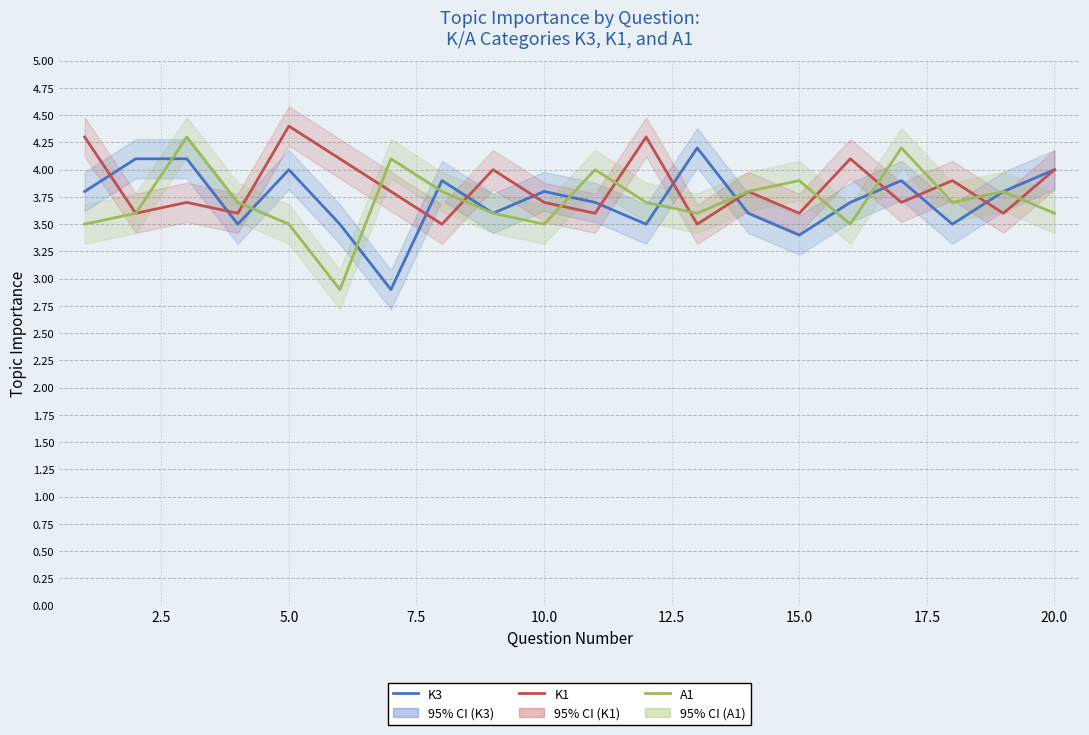

How many times do K1 and A1 cross each other?

11